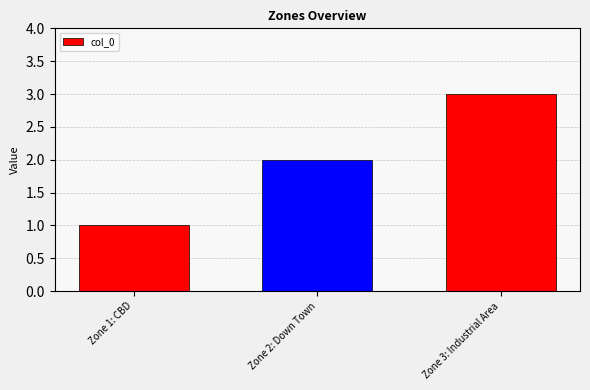

How many values are between 1 and 3?

3